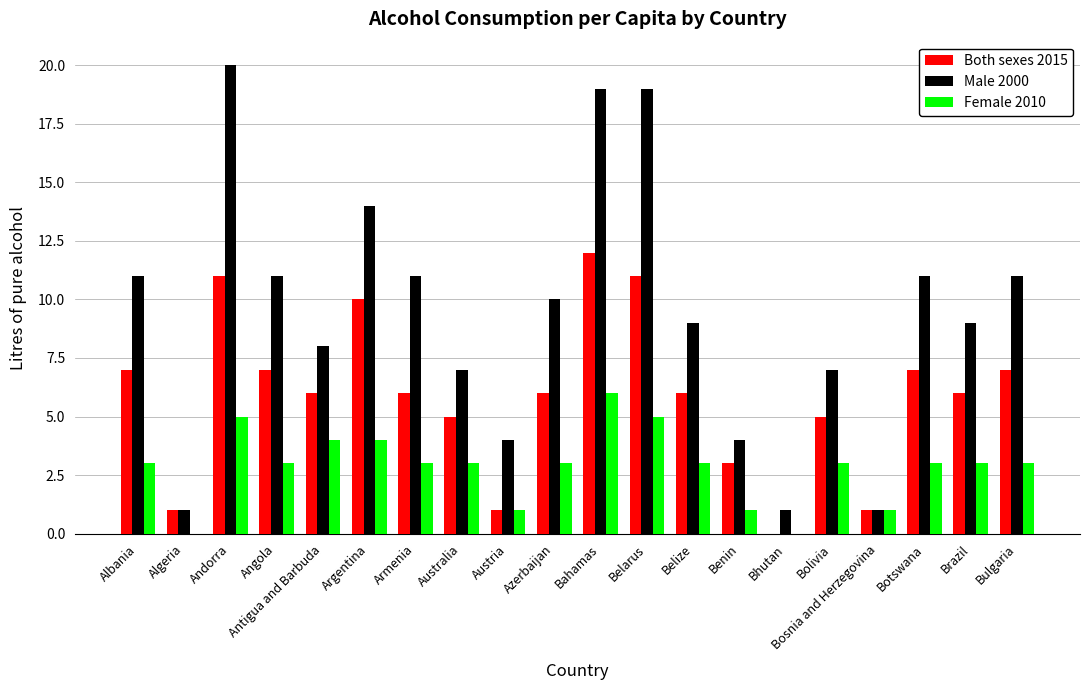

True or false: Both sexes 2015 has a value of 3 at Belize.

False